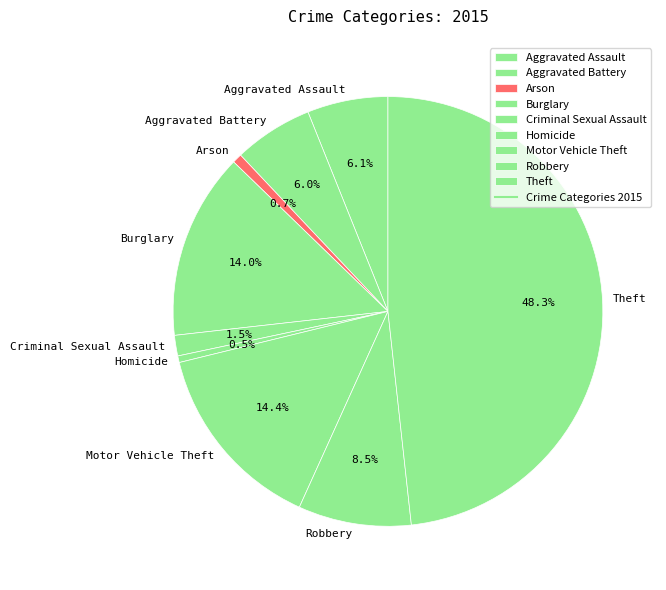

Which slice is the largest?

Theft